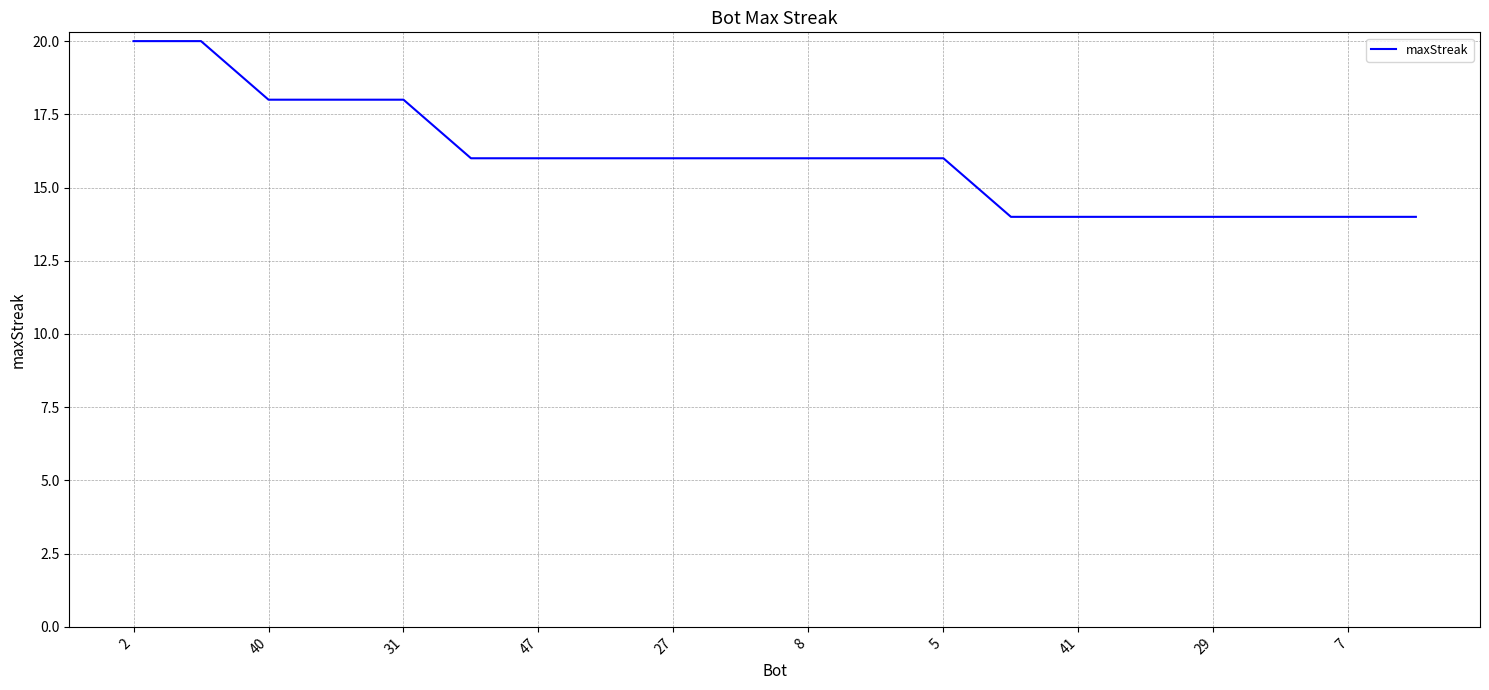

What is the maximum value shown in the chart?

20